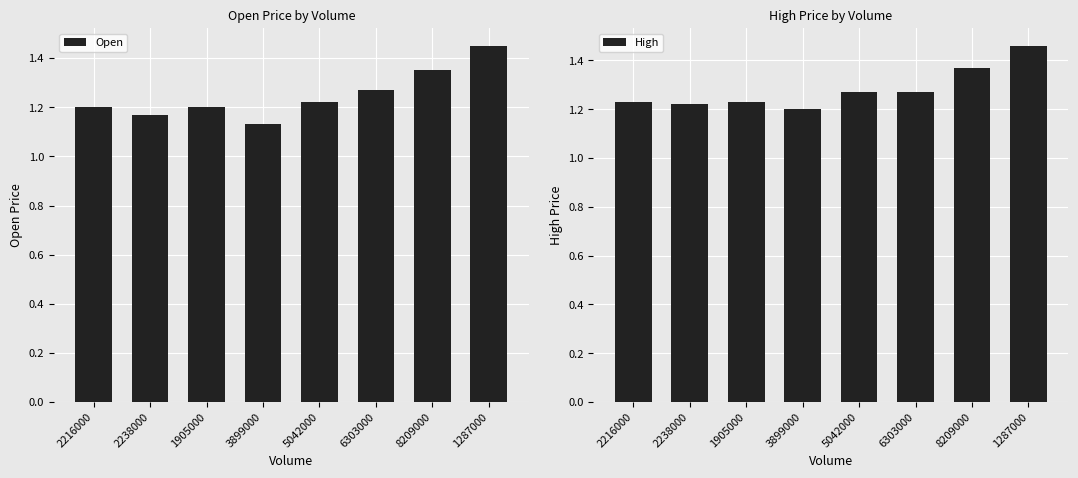

What is the value of the High bar at the 2nd from the left?

1.2